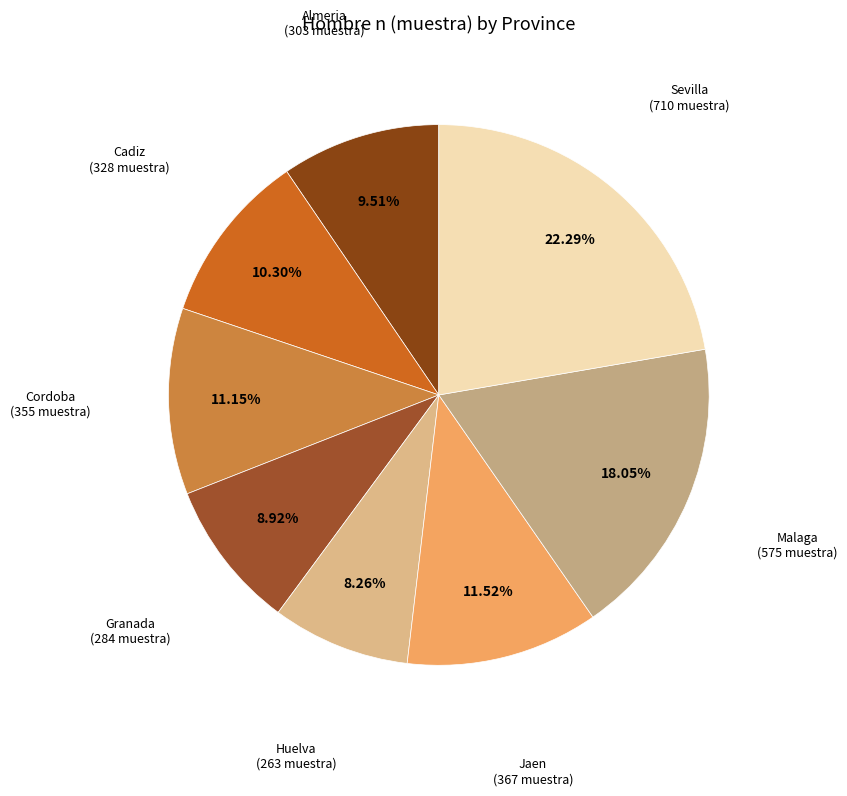

Count the number of slices in the pie.

8